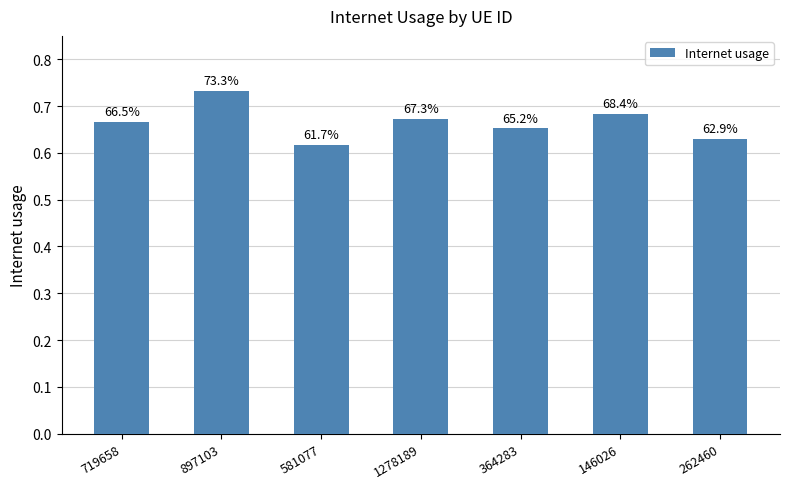

Reading right to left, transcribe all the data shown in this chart.

0.6	0.7	0.7	0.7	0.6	0.7	0.7